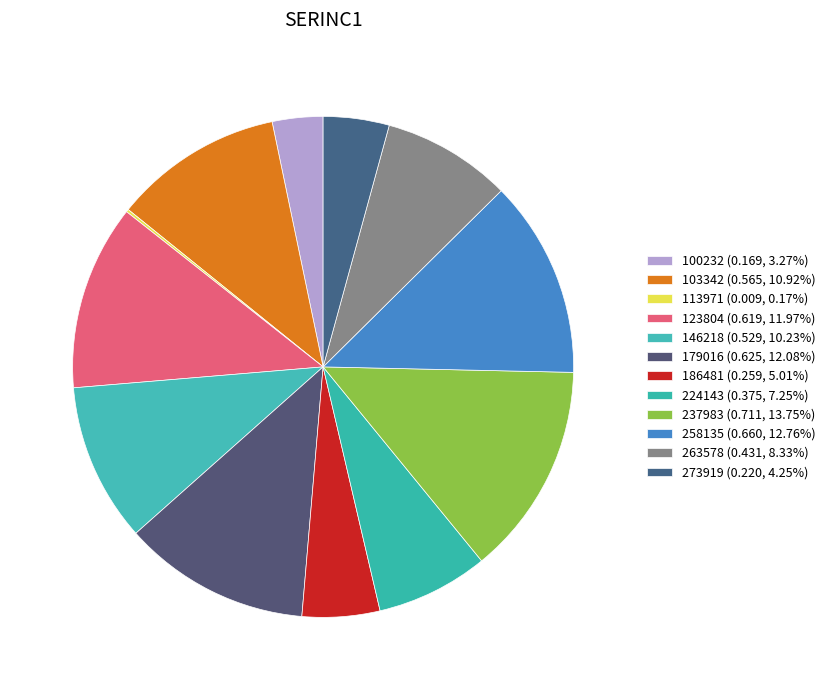

What is the smallest slice in the pie chart?

113971